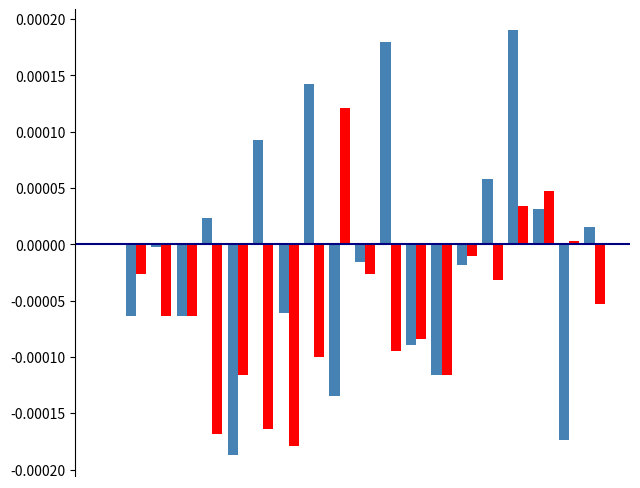

Are the bars grouped side by side (vs. stacked)?

Yes